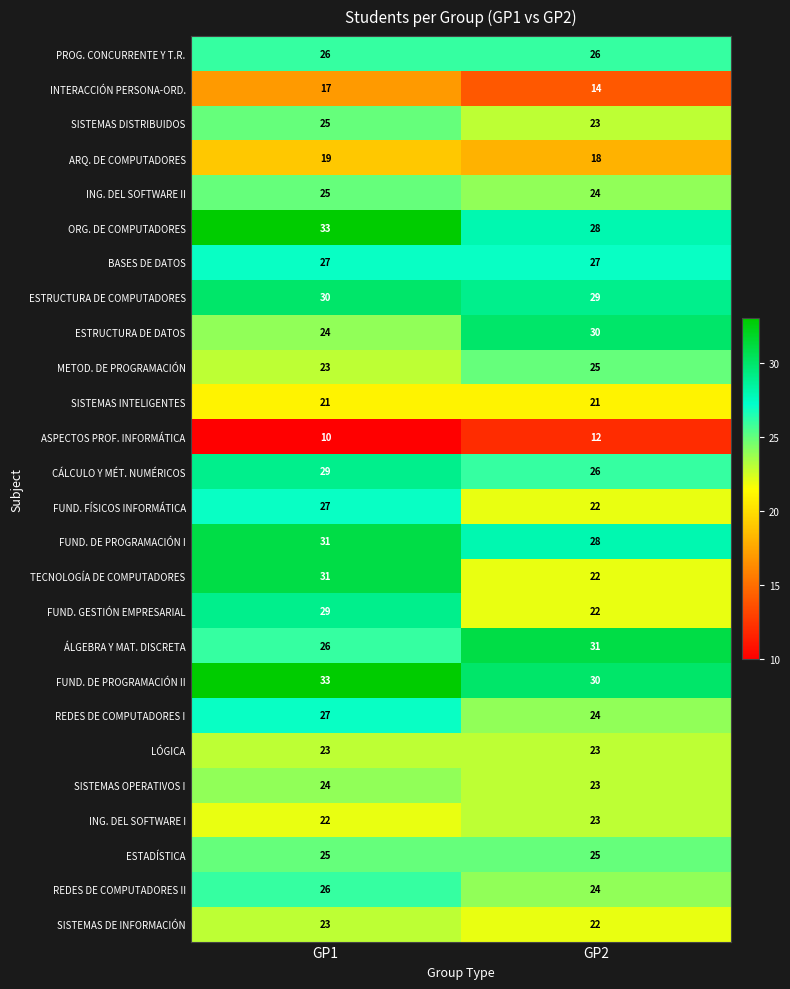

At which category does the chart reach its peak across all series?

GP1